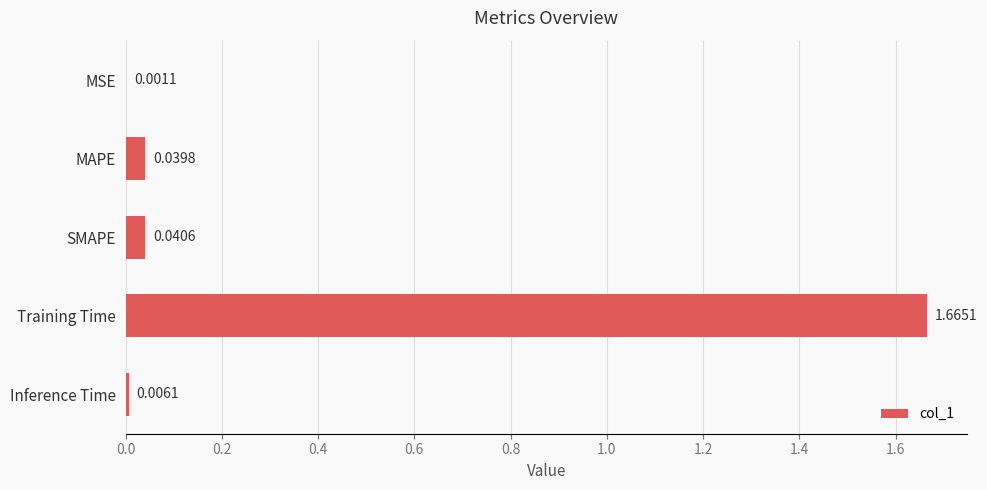

Are the bars horizontal?

Yes